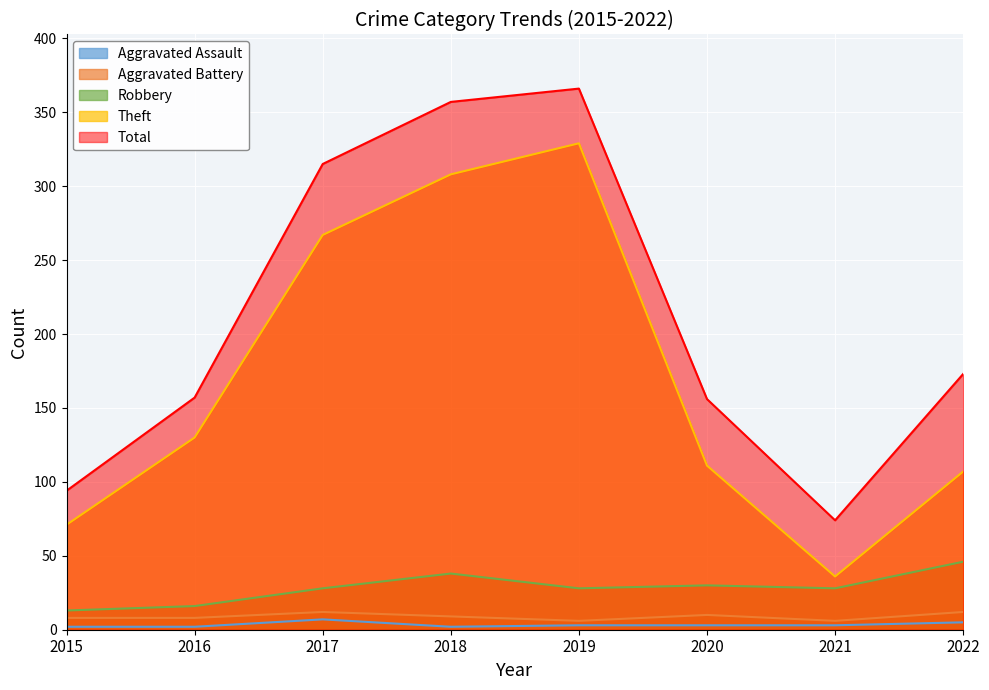

True or false: Total and Aggravated Battery cross at least once.

False